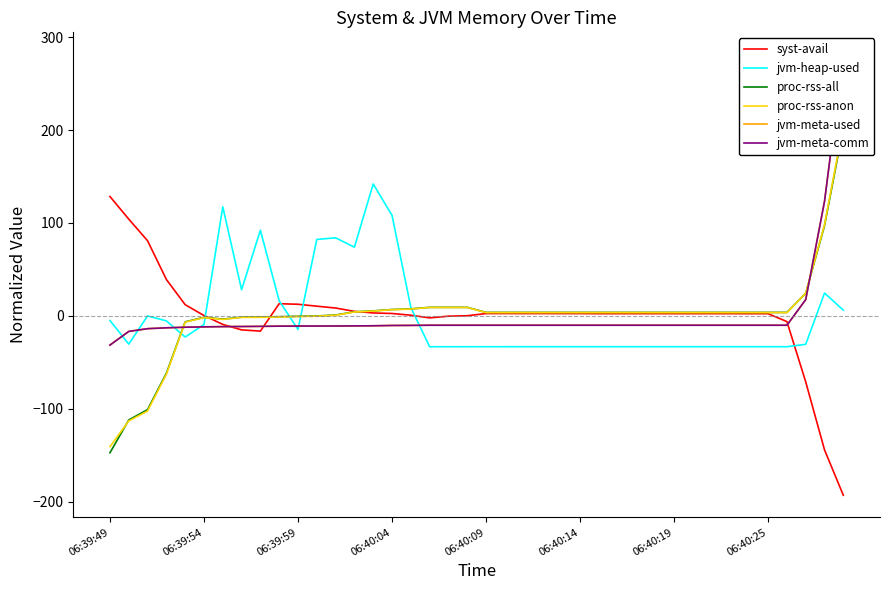

What is the value of the jvm-heap-used point at the 33rd from the left?

-33.2